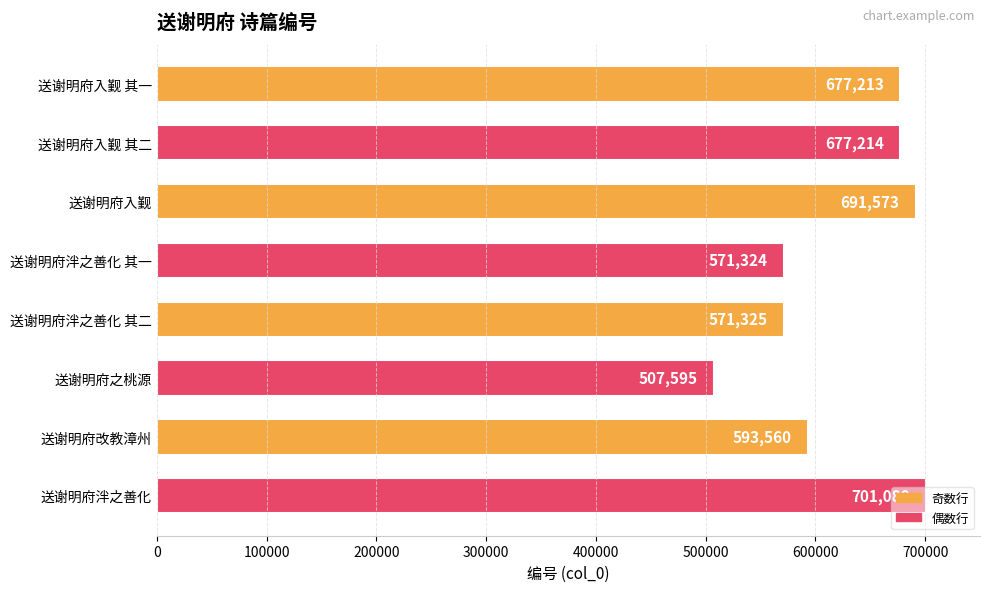

Is it true that the value at 送谢明府改教漳州 is 907830?

False